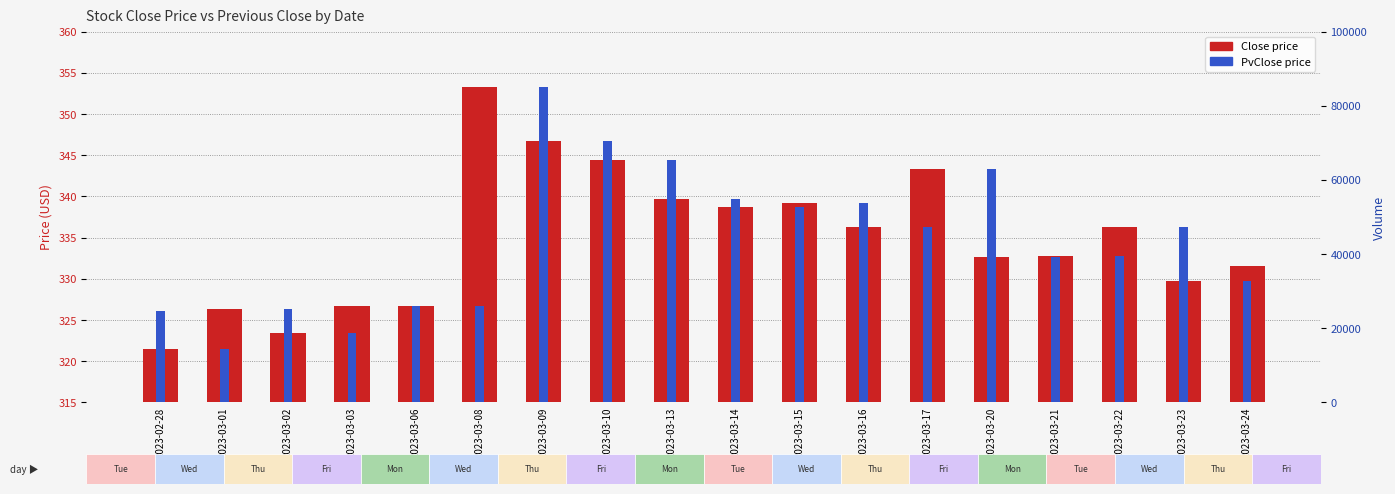

How many bars are there in total?

36